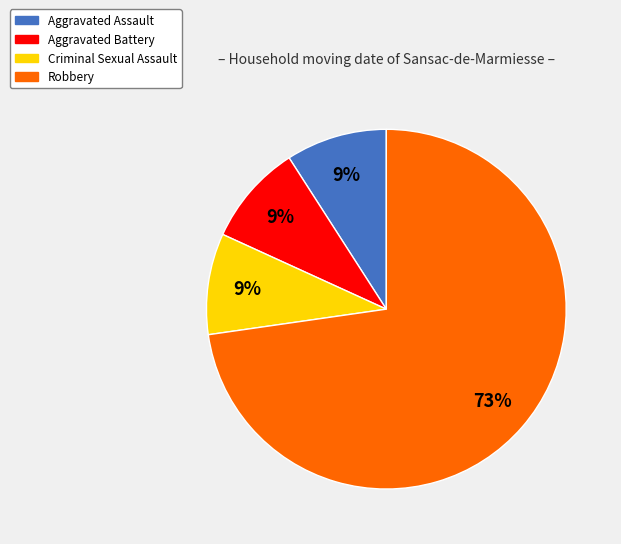

Does any single category account for the majority?

Yes